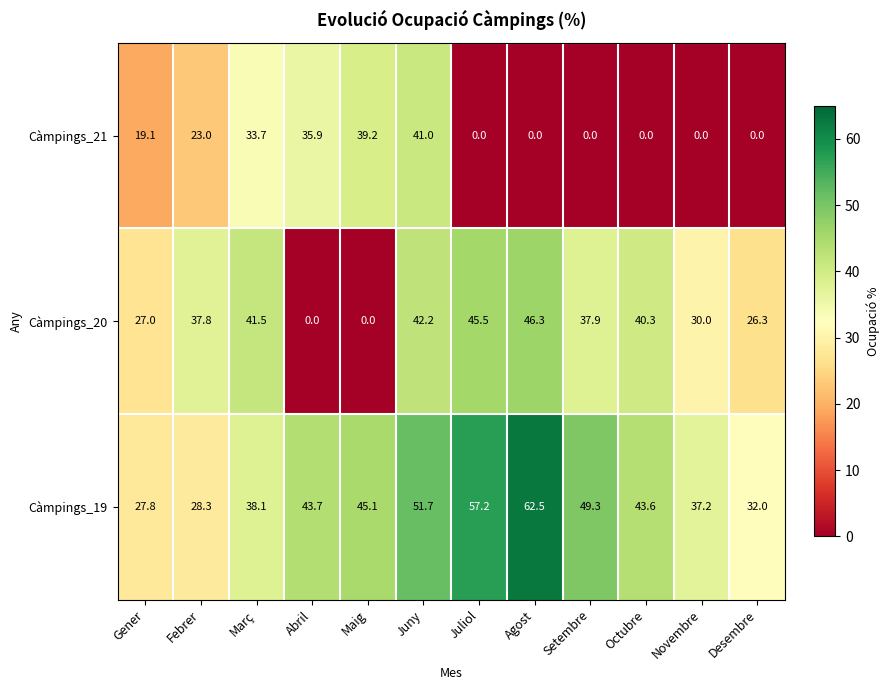

Between Febrer and Agost, which series saw the biggest shift?

Càmpings_19